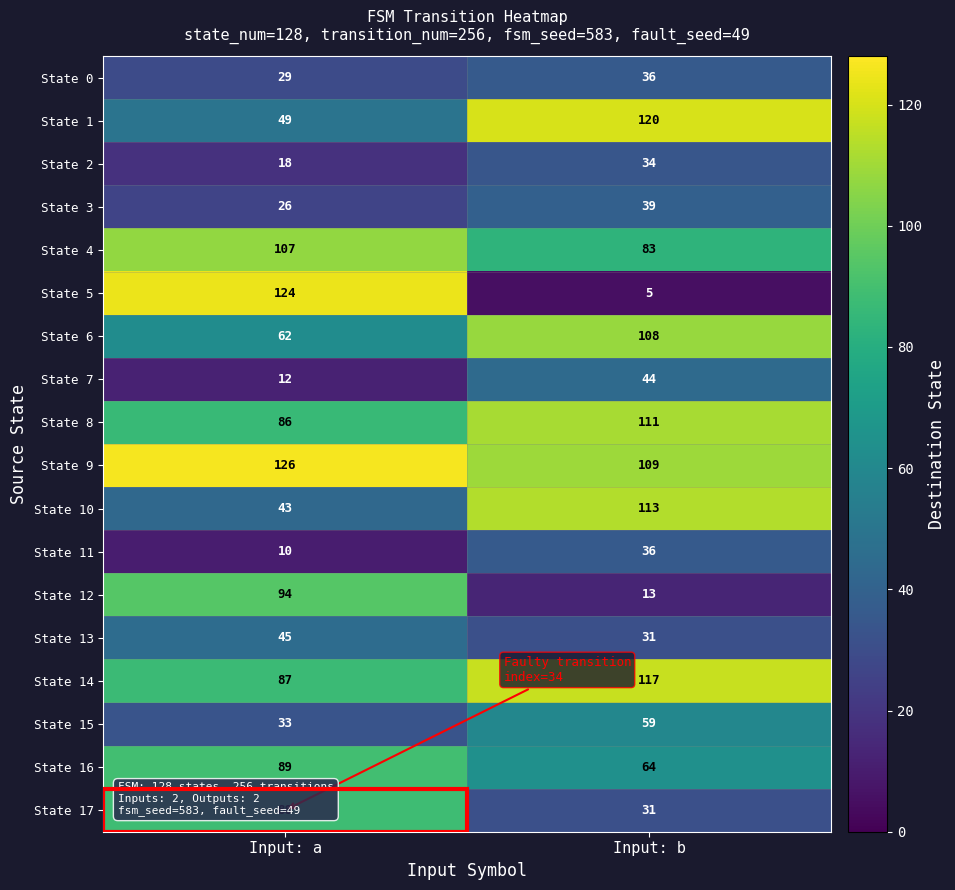

Read the State 12 value at Input: a.

94